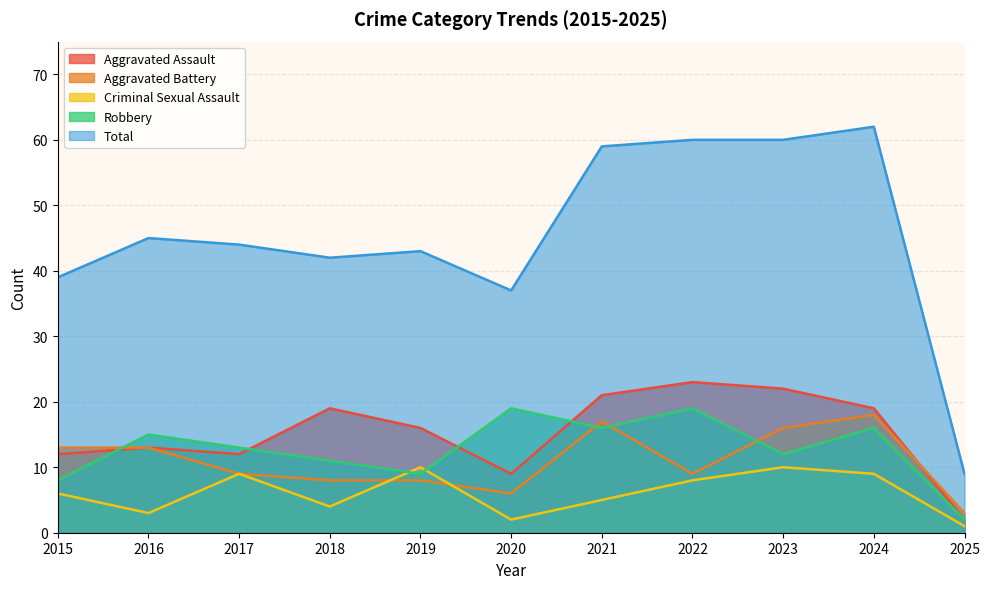

Read the Criminal Sexual Assault value at 2023.

10